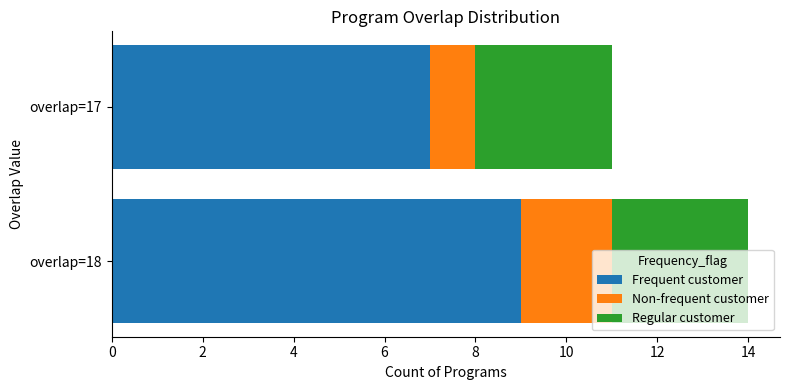

Is it true that Frequent customer equals 6 at overlap=18?

False